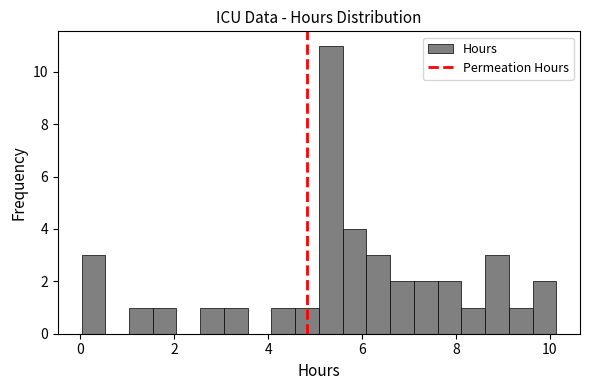

Read against the x-axis, roughly where is the centre of the tallest bar?

5.4